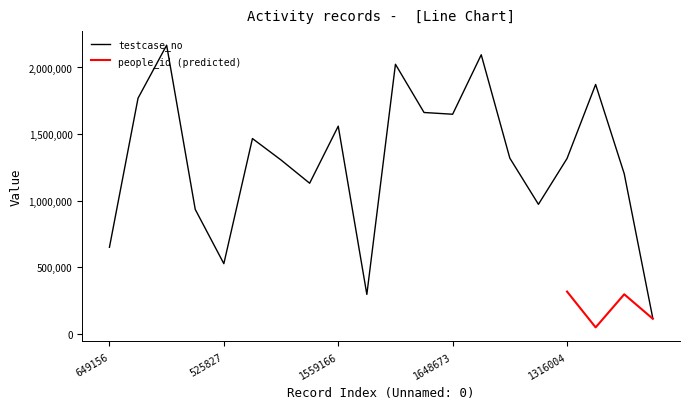

List the labels in order of value, smallest first.

114130, 294758, 525827, 649156, 933538, 971831, 1130262, 1201470, 1304828, 1316004, 1318635, 1466028, 1559166, 1648673, 1661812, 1769457, 1872484, 2024197, 2095464, 2167318